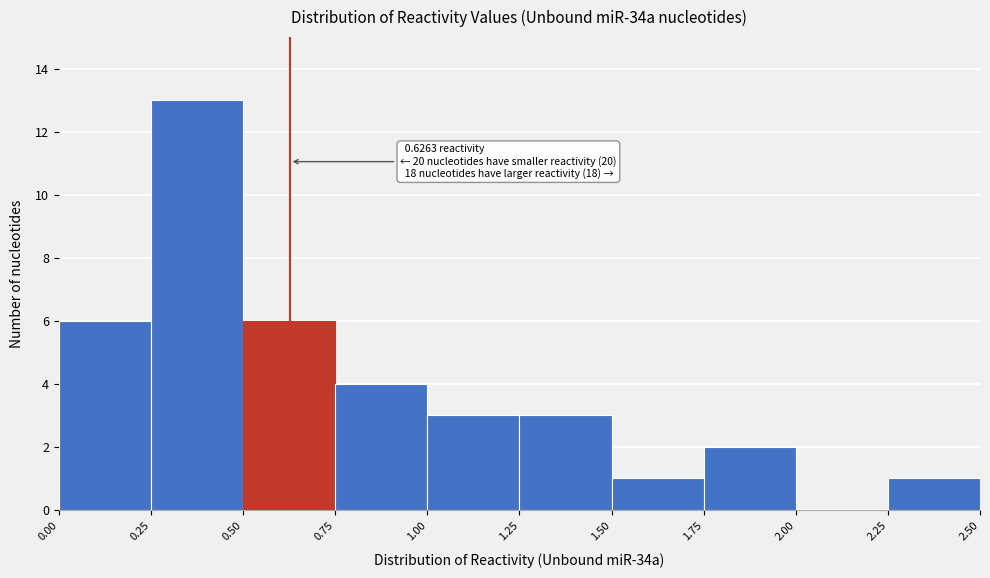

Over which range of the x-axis is the bar tallest?

0.25 to 0.50